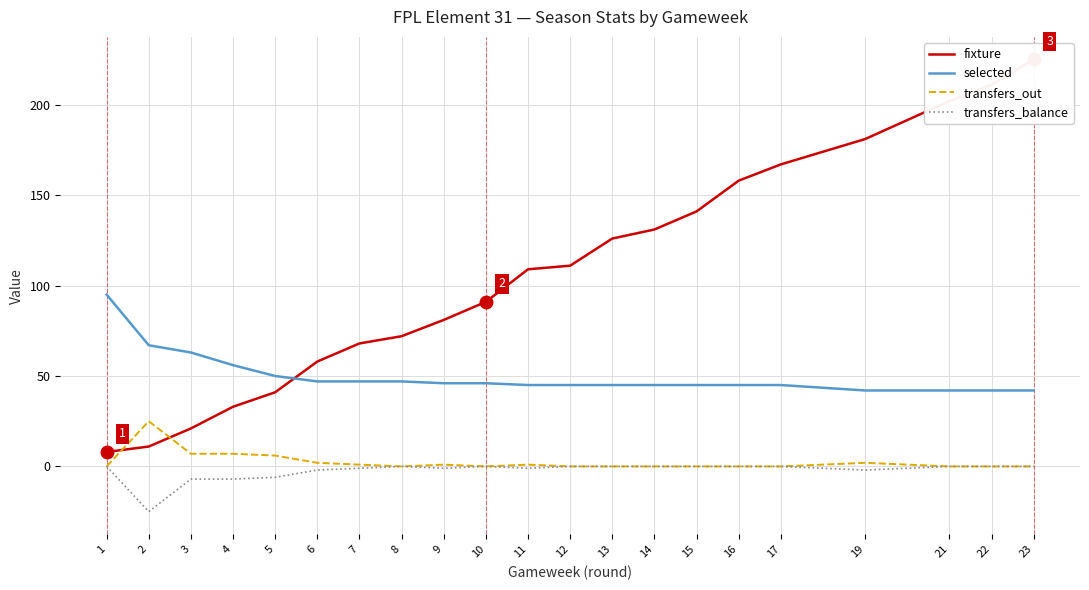

How many times do transfers_out and fixture cross each other?

2